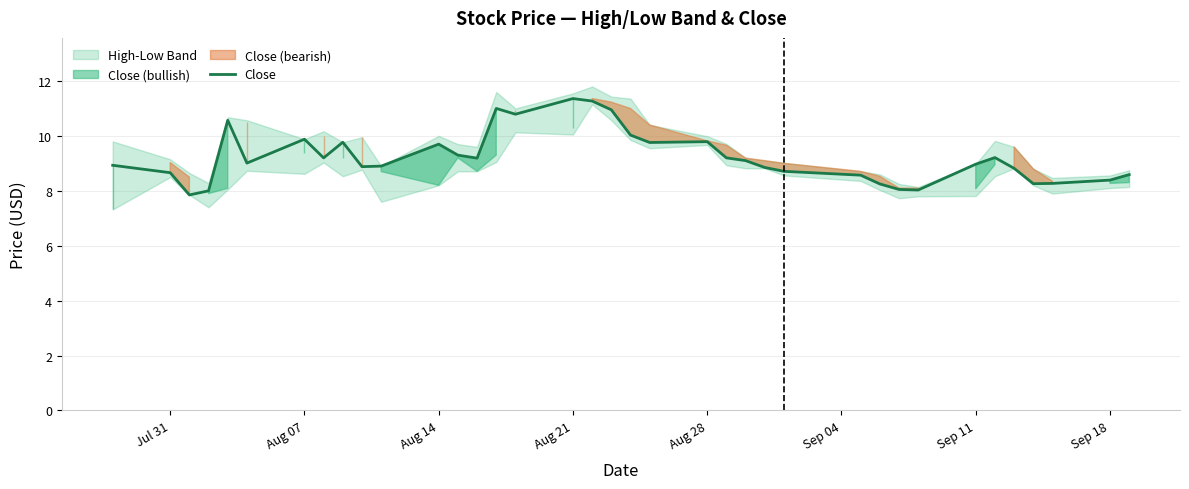

Reading left to right, what are all the values shown in this chart?

8.9	8.7	7.8	8.0	10.6	9.0	9.9	9.2	9.8	8.9	8.9	9.7	9.3	9.2	11.0	10.8	11.4	11.3	10.9	10.0	9.8	9.8	9.2	9.1	8.8	8.7	8.6	8.2	8.1	8.0	9.0	9.2	8.8	8.3	8.3	8.4	8.6